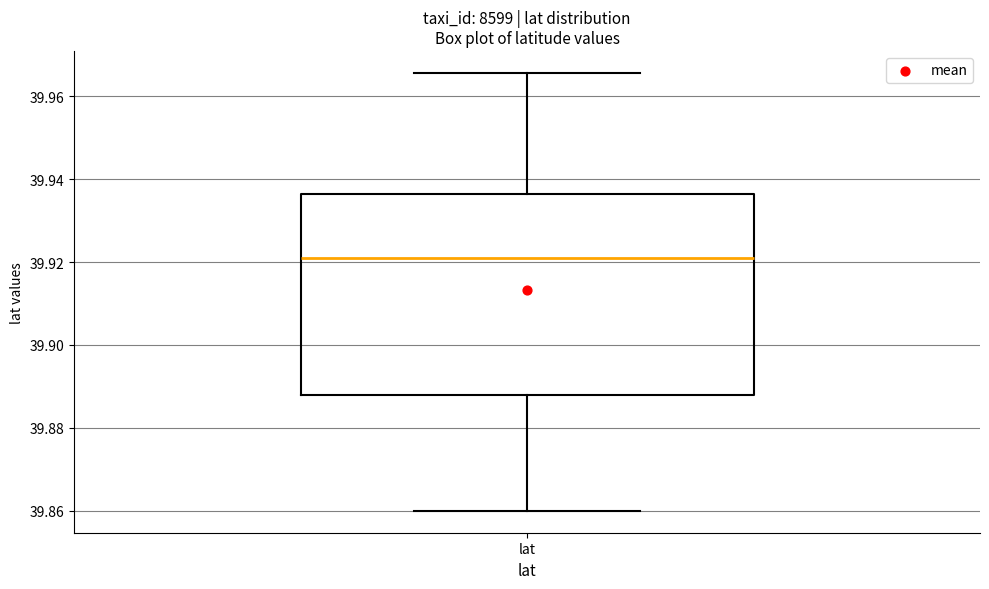

Where does the lower whisker of the box for lat end on the y-axis? The values are not printed on the chart, so give them approximately, as read against the axis.

39.860